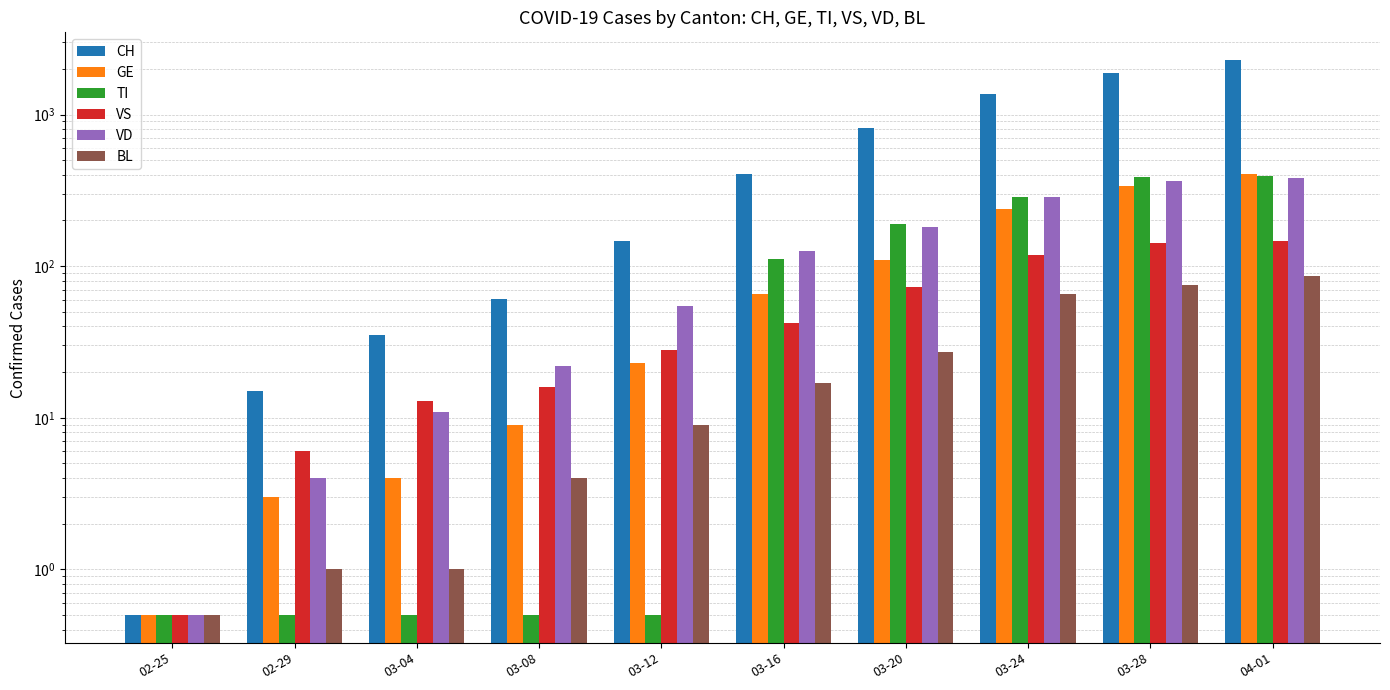

Reading left to right, transcribe all the data shown in this chart.

CH: 0.5	15.0	35.0	61.0	147.0	408.0	819.0	1365.0	1878.0	2285.0
GE: 0.5	3.0	4.0	9.0	23.0	66.0	109.0	238.0	339.0	406.0
TI: 0.5	0.5	0.5	0.5	0.5	112.0	190.0	285.0	385.0	396.0
VS: 0.5	6.0	13.0	16.0	28.0	42.0	73.0	118.0	143.0	147.0
VD: 0.5	4.0	11.0	22.0	55.0	126.0	182.0	284.0	365.0	383.0
BL: 0.5	1.0	1.0	4.0	9.0	17.0	27.0	66.0	75.0	86.0